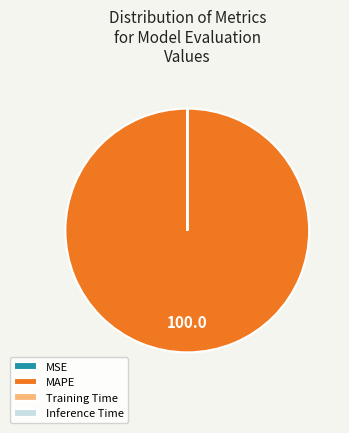

What is the majority slice?

MAPE